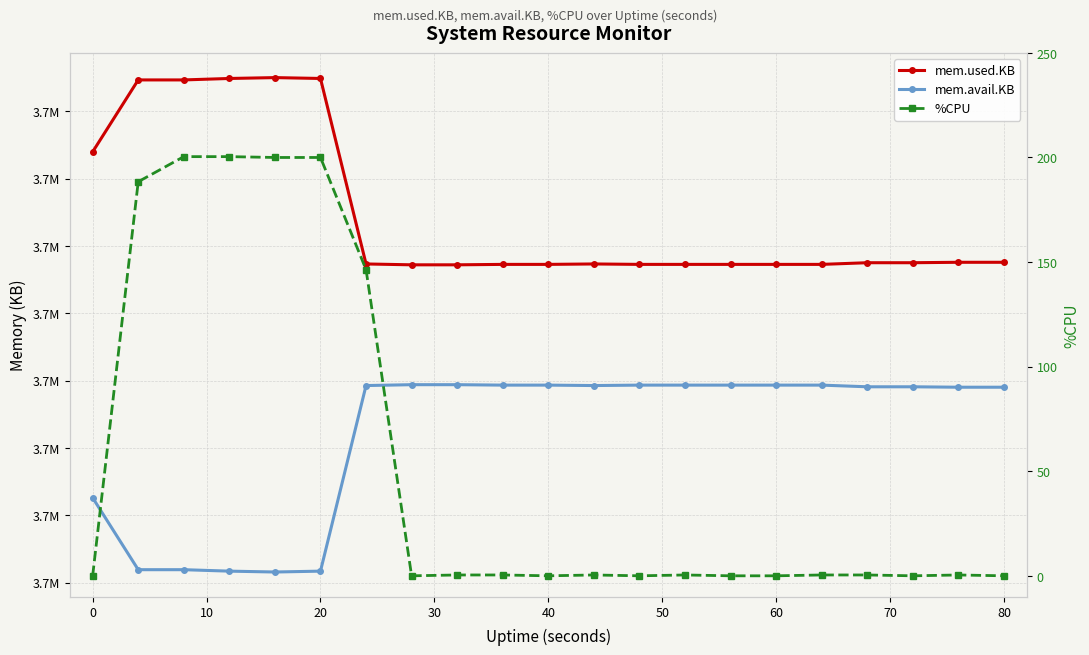

Which has a higher value, 20 or 60?

20